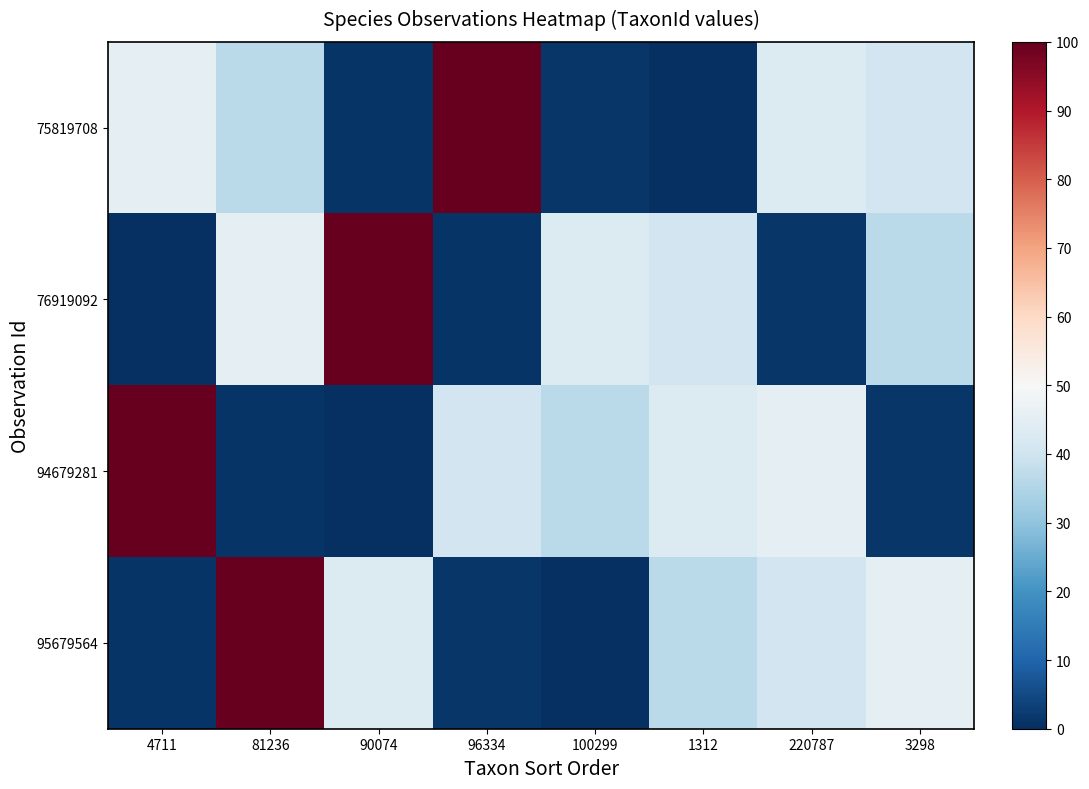

Which category has the highest value across all series?

96334